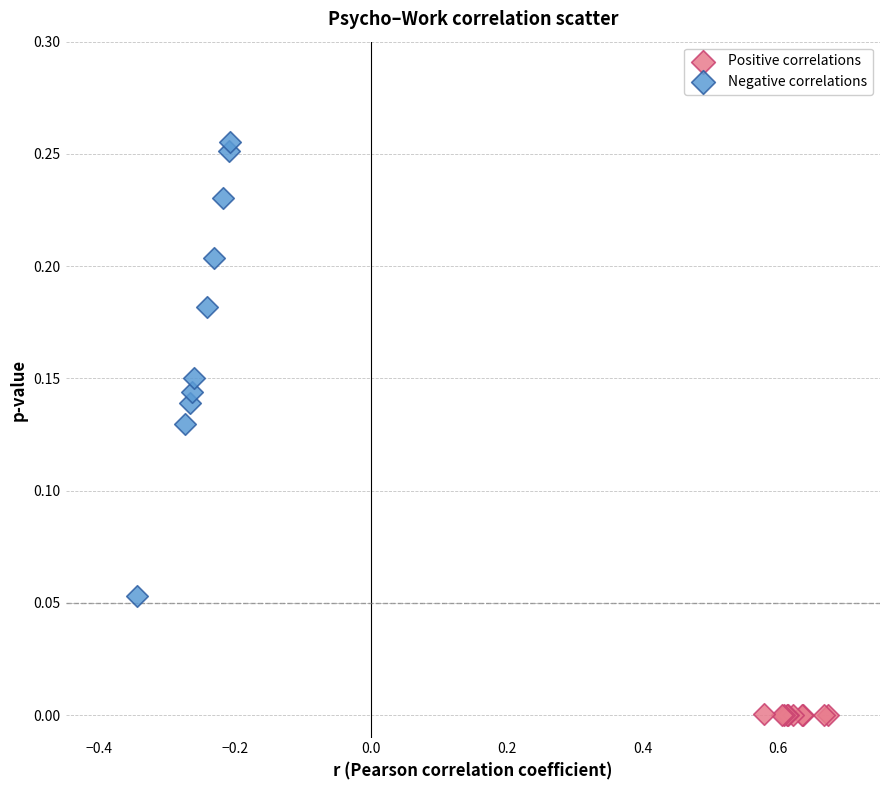

Which series contains the lowest Y value?

Positive correlations